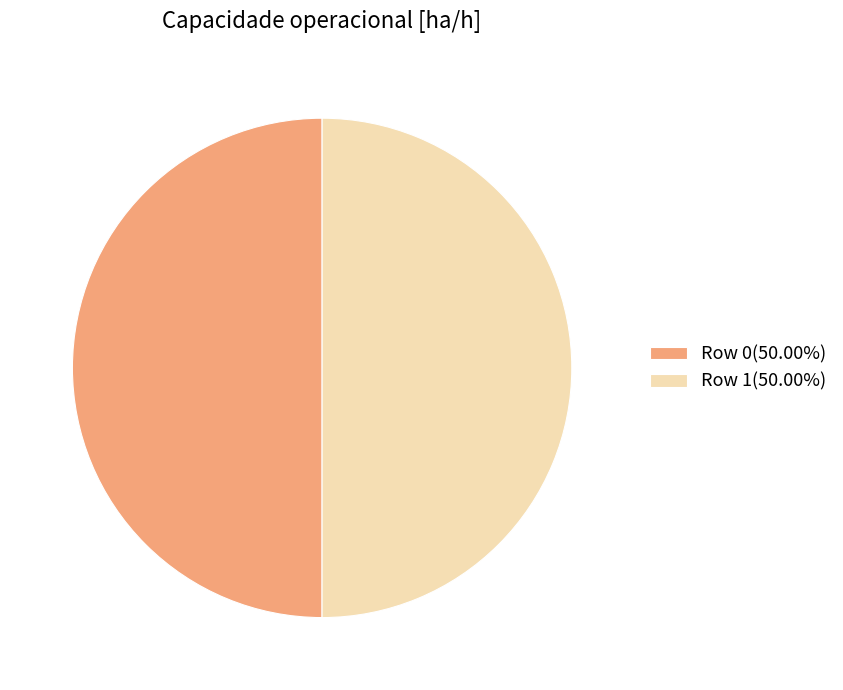

Approximately how many times larger is the value at Row 0(50.00%) compared to Row 1(50.00%)?

1.0